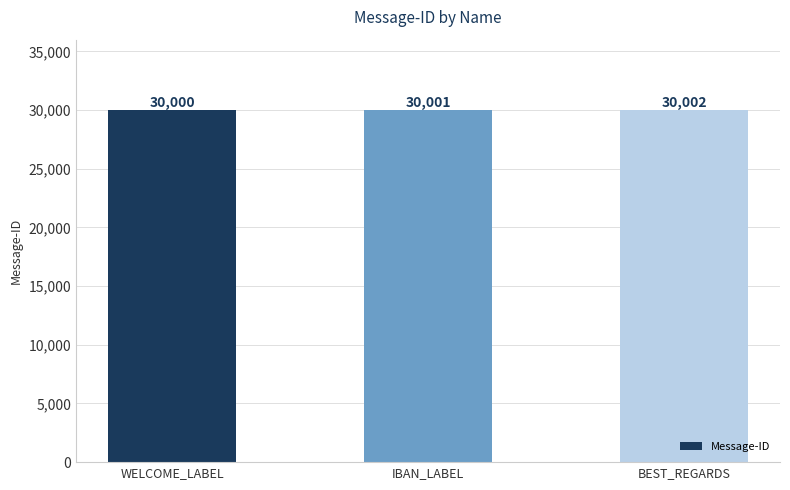

What is the sum of the values at BEST_REGARDS and IBAN_LABEL?

60003